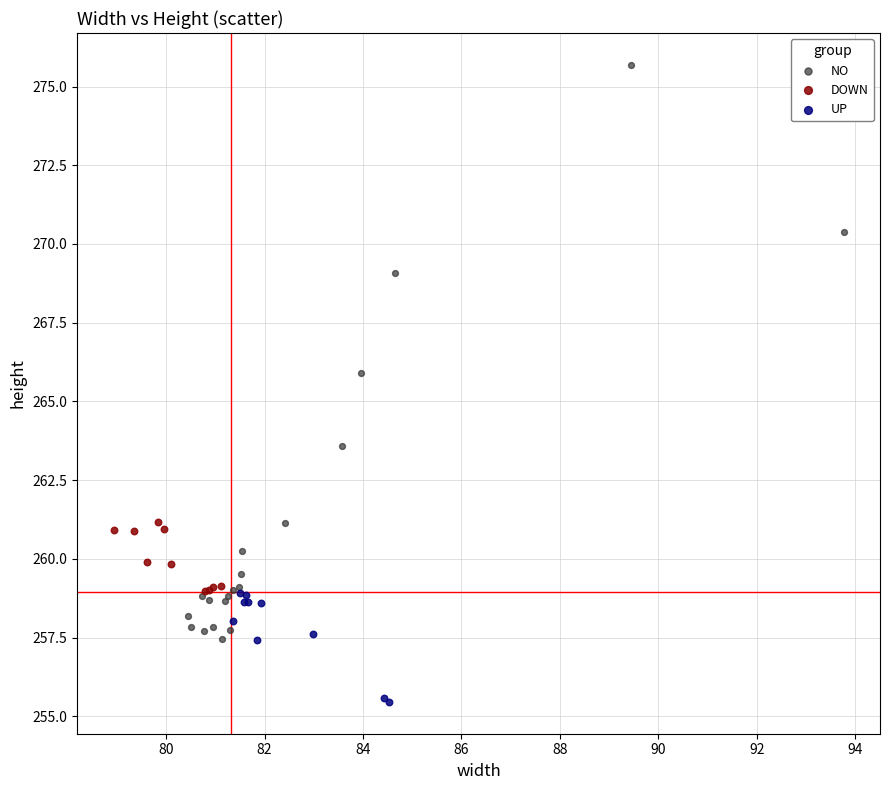

Which series reaches the maximum Y coordinate?

NO